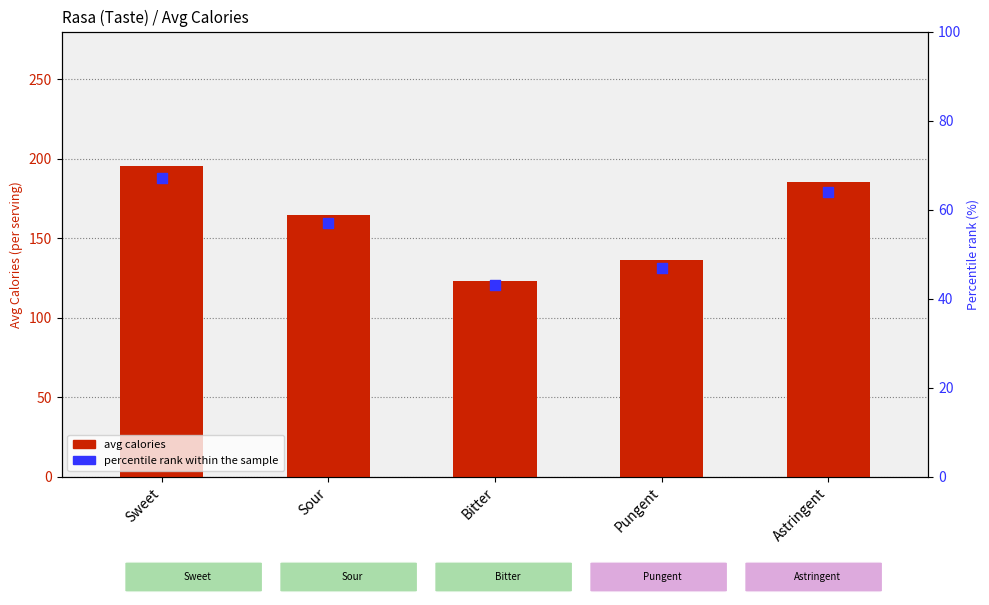

Which series has the largest total across all categories?

avg calories